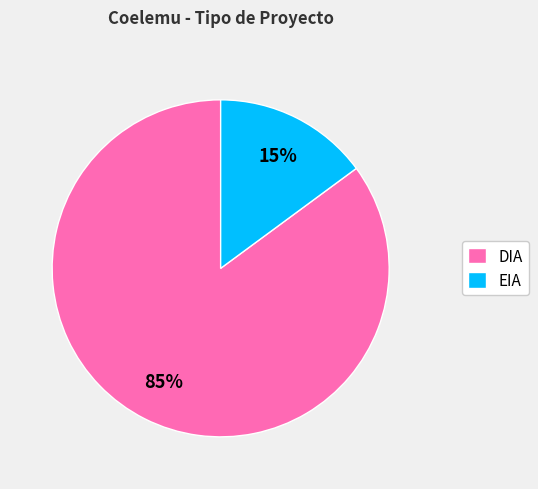

True or false: DIA accounts for 85% of the total.

True